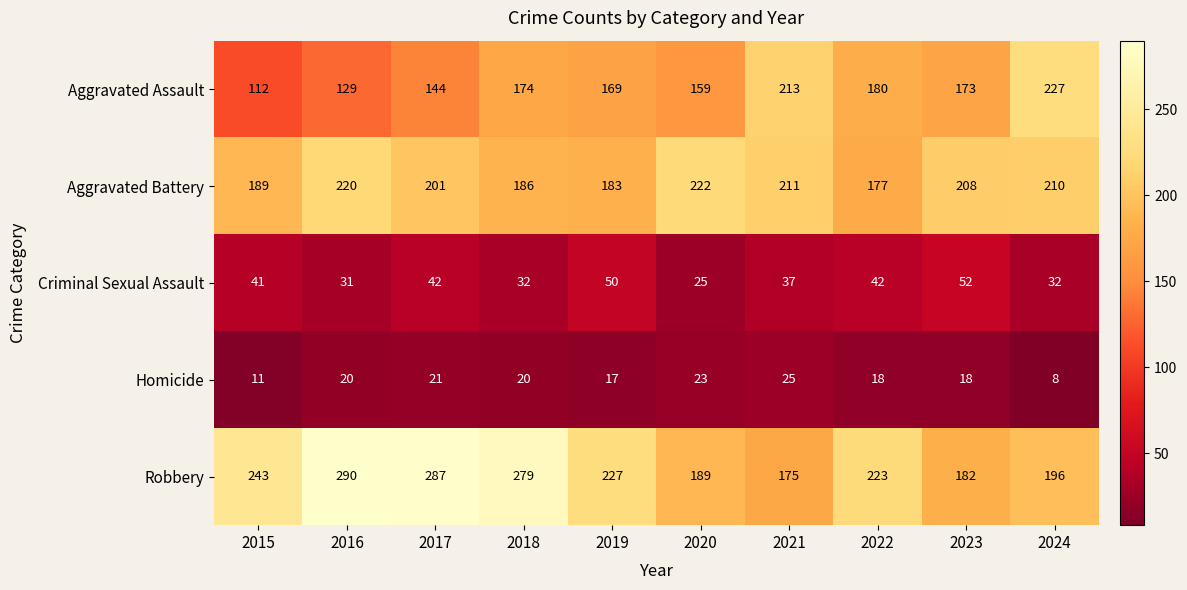

At 2020, list the series in order from largest to smallest.

Aggravated Battery, Robbery, Aggravated Assault, Criminal Sexual Assault, Homicide